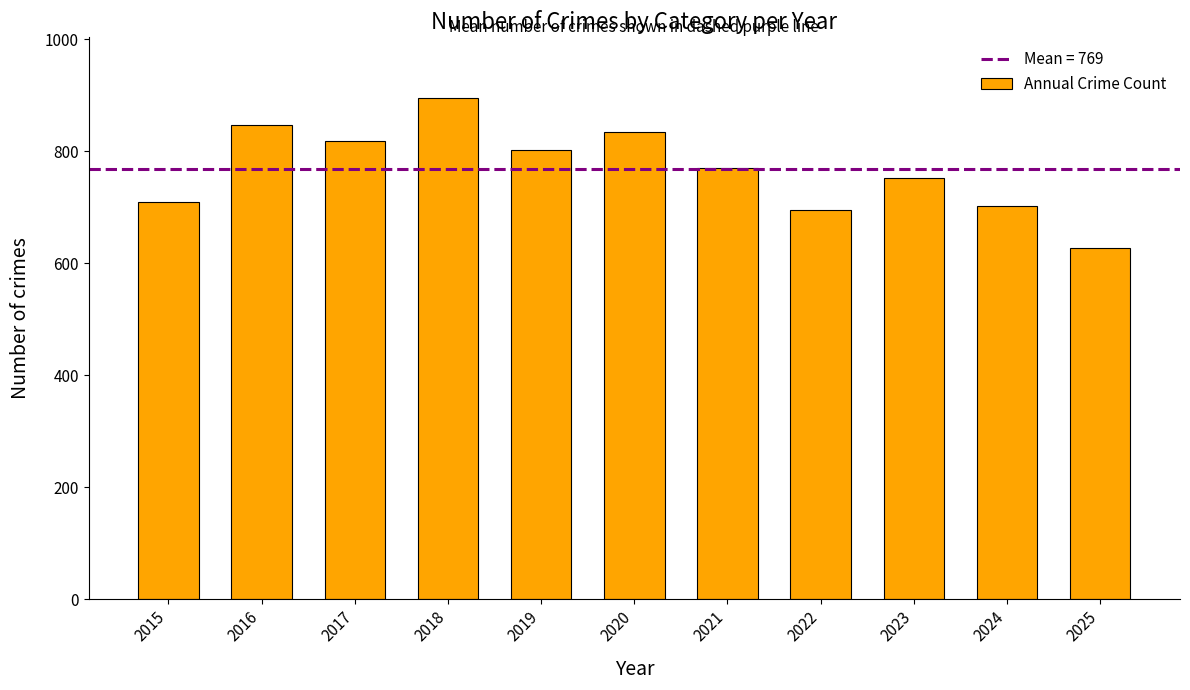

What is the sum of all values?

8455